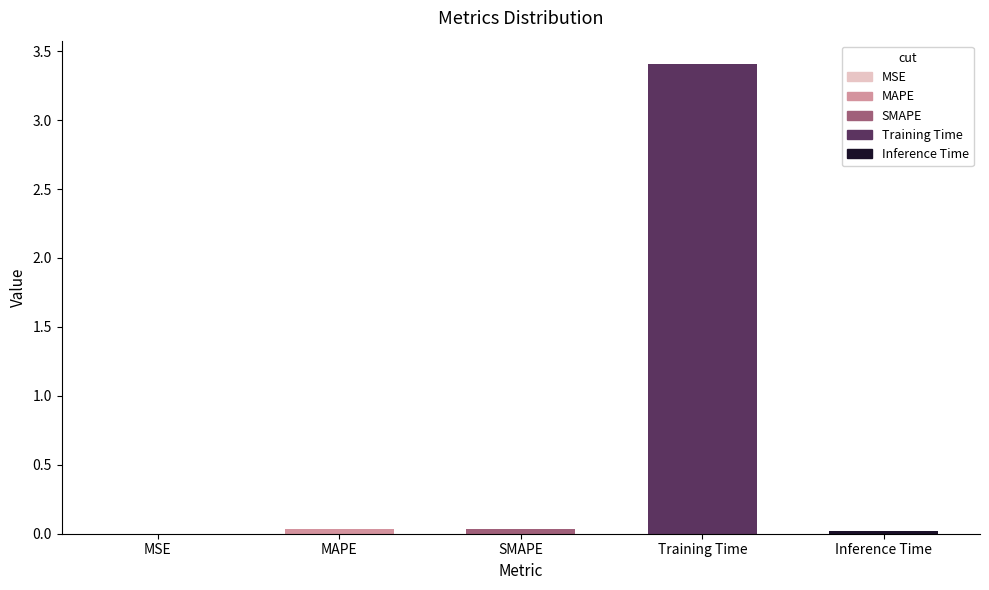

Is it true that the value at Training Time is 3.4?

True